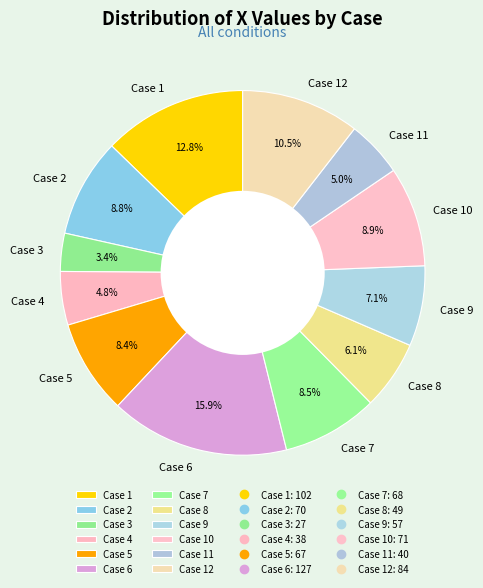

Which has a higher value, Case 9 or Case 4?

Case 9